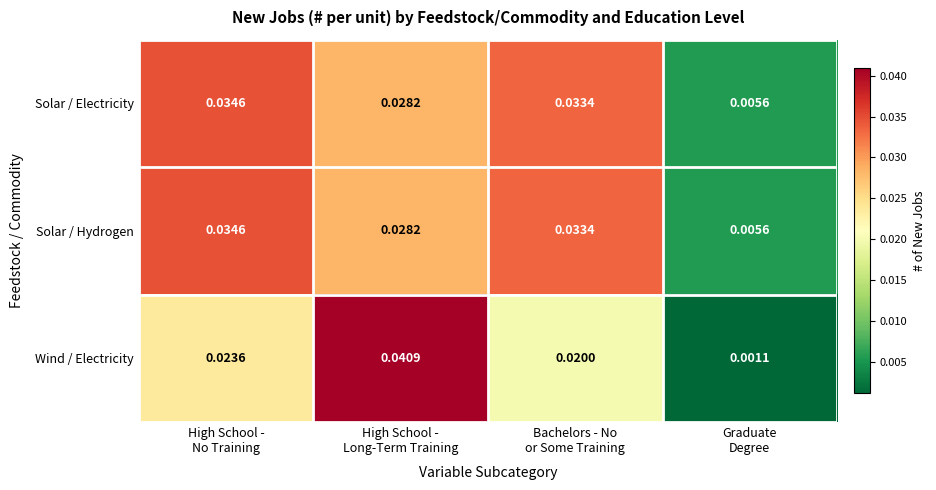

Which series has the widest spread of values?

Wind / Electricity